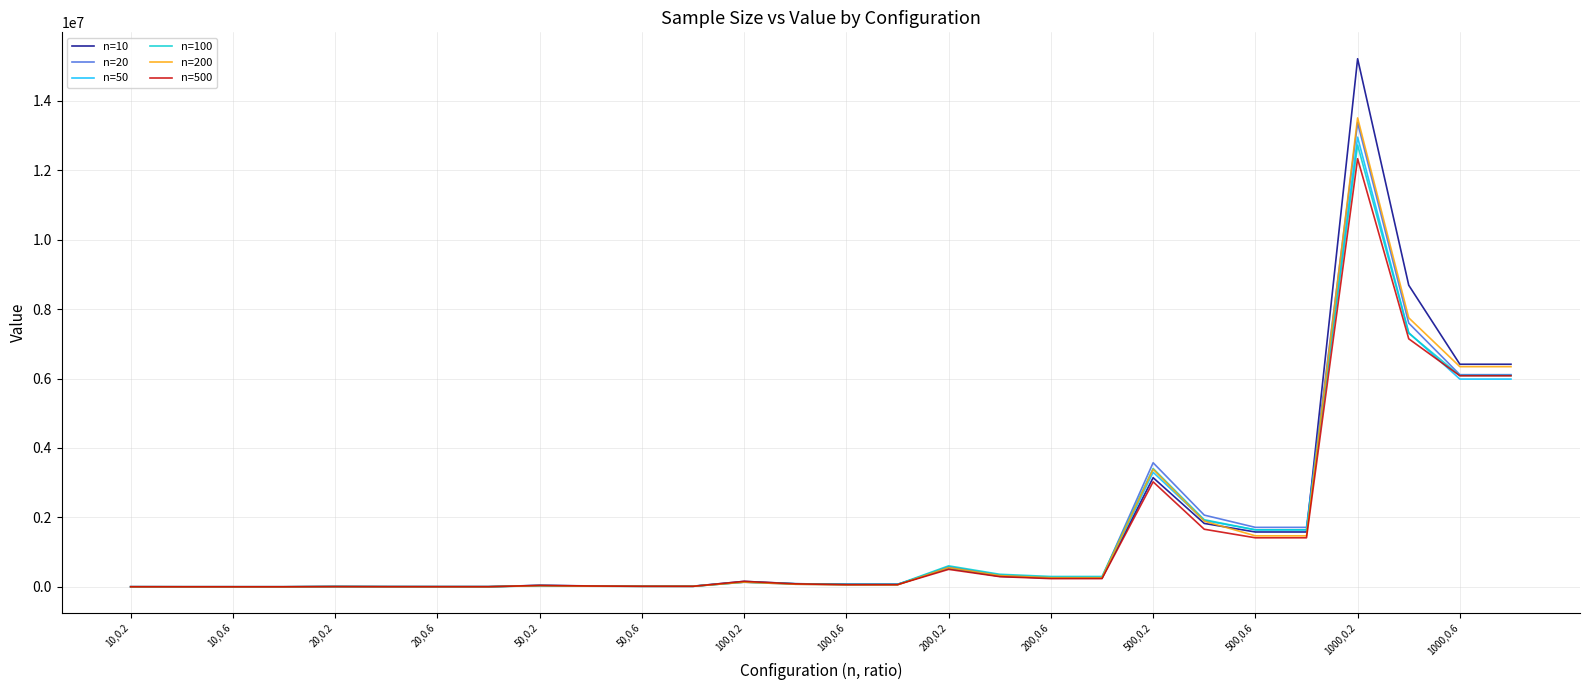

What is the maximum value shown in the chart?

15211579